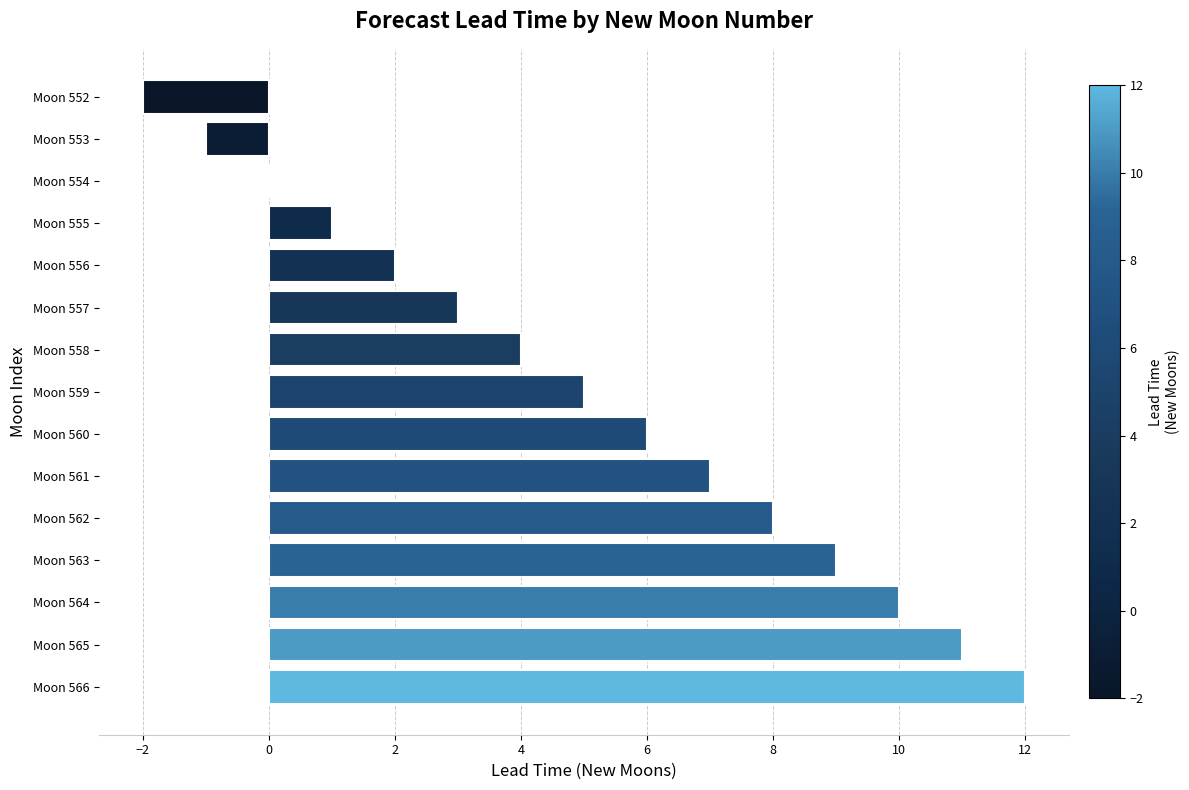

Count the number of data series in this chart.

1